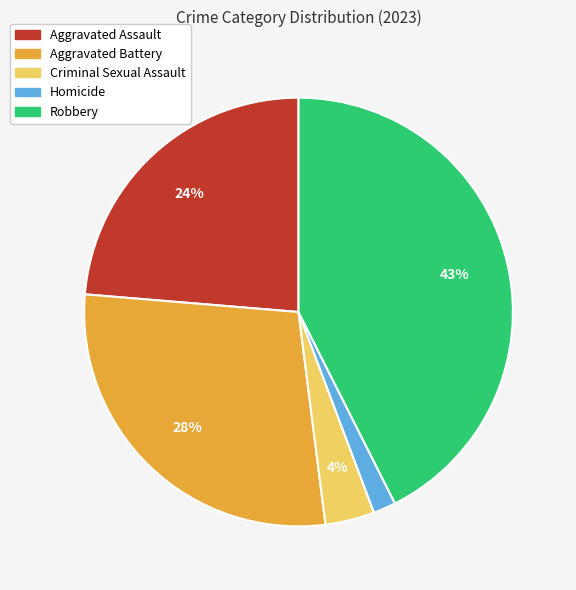

To the nearest percent, what portion does Homicide represent?

2%